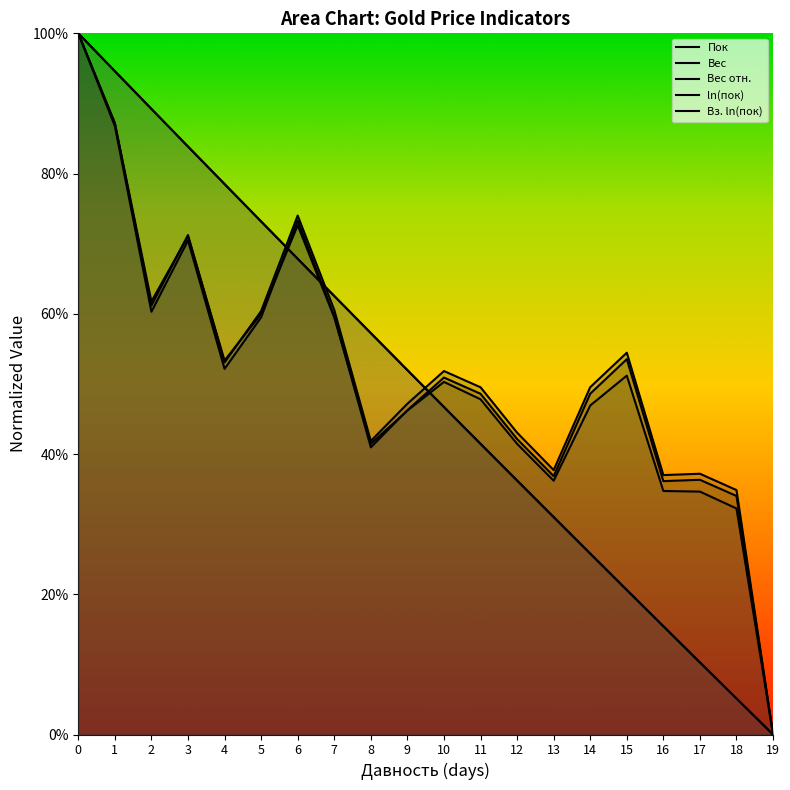

How many intersections are there between Пок and Вес отн.?

3